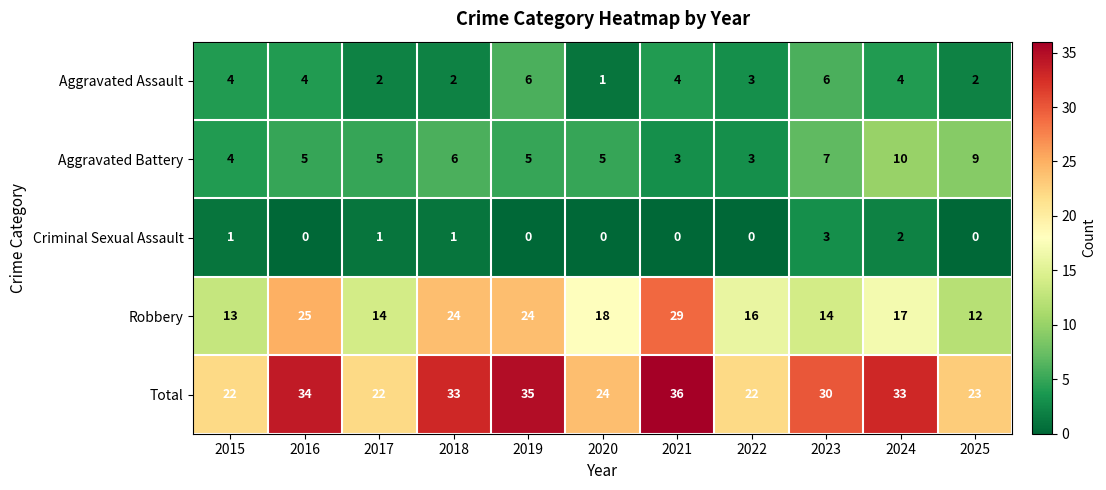

What is the sum of all Aggravated Battery values?

62